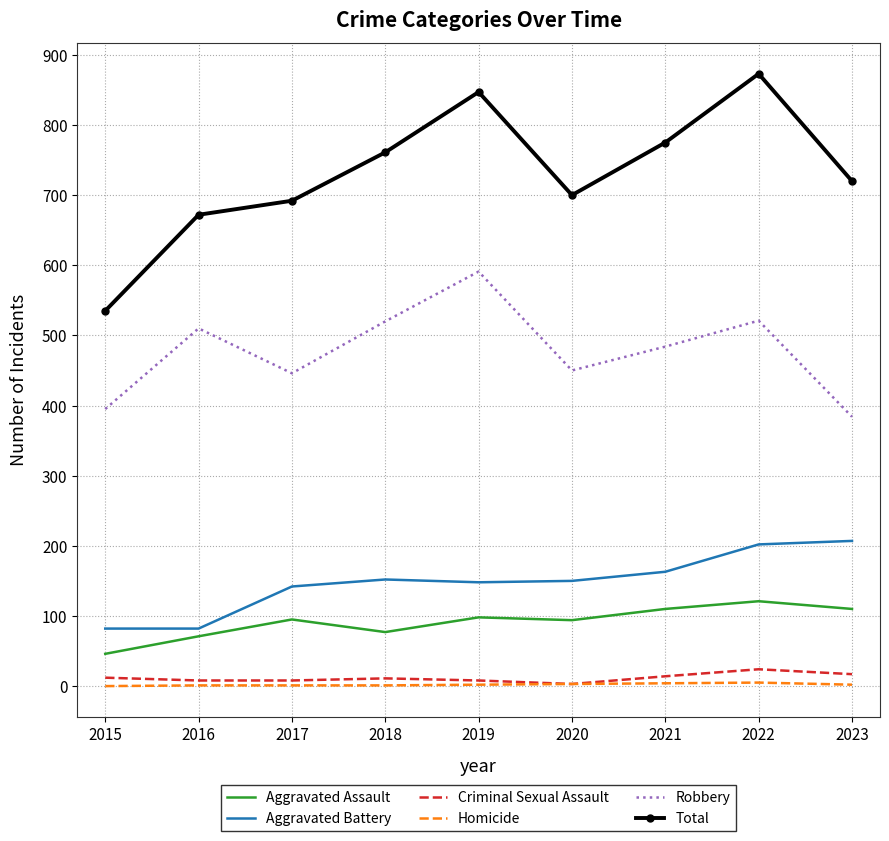

The Total series shows 775 at 2021. True or false?

True